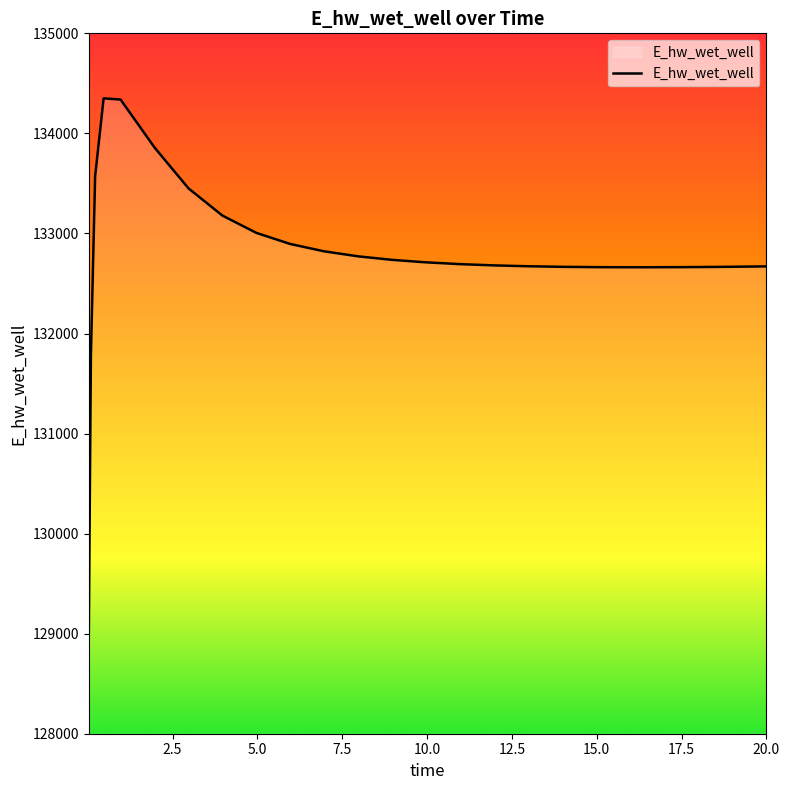

What is the greatest value displayed?

134350.2